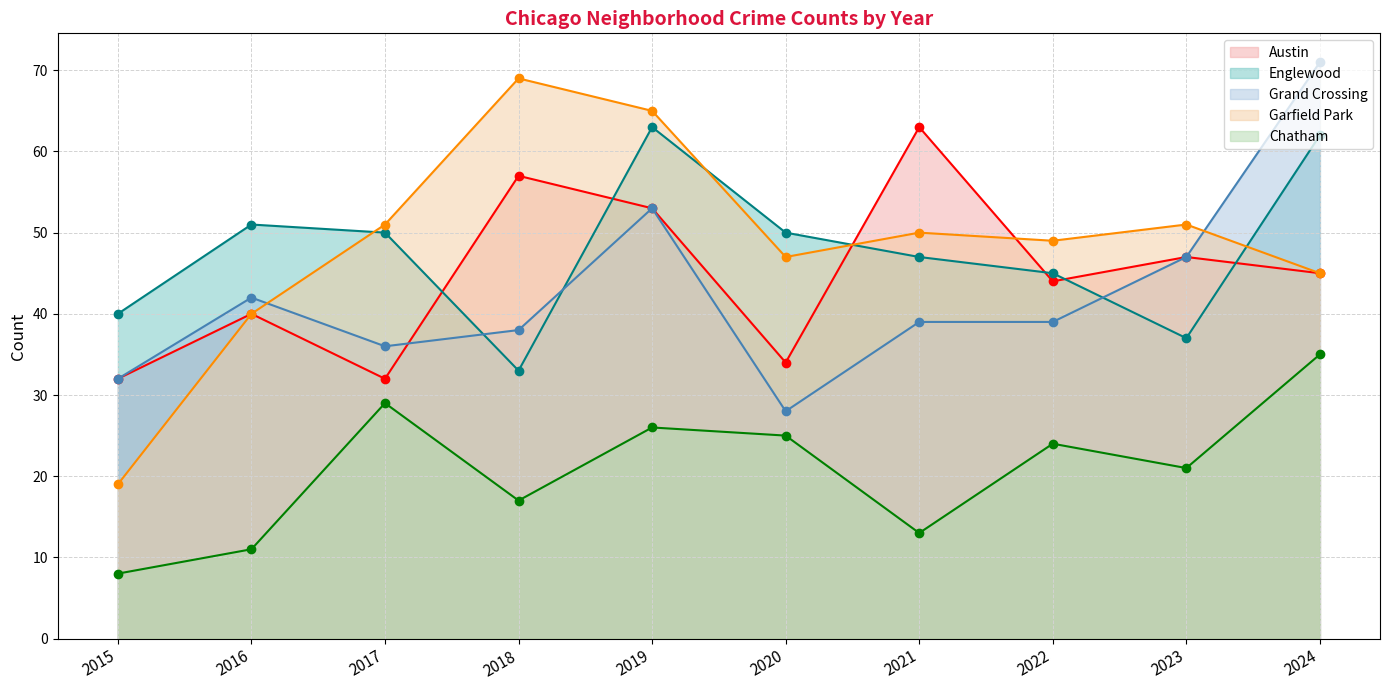

At which label is Garfield Park closest to 44?

2024